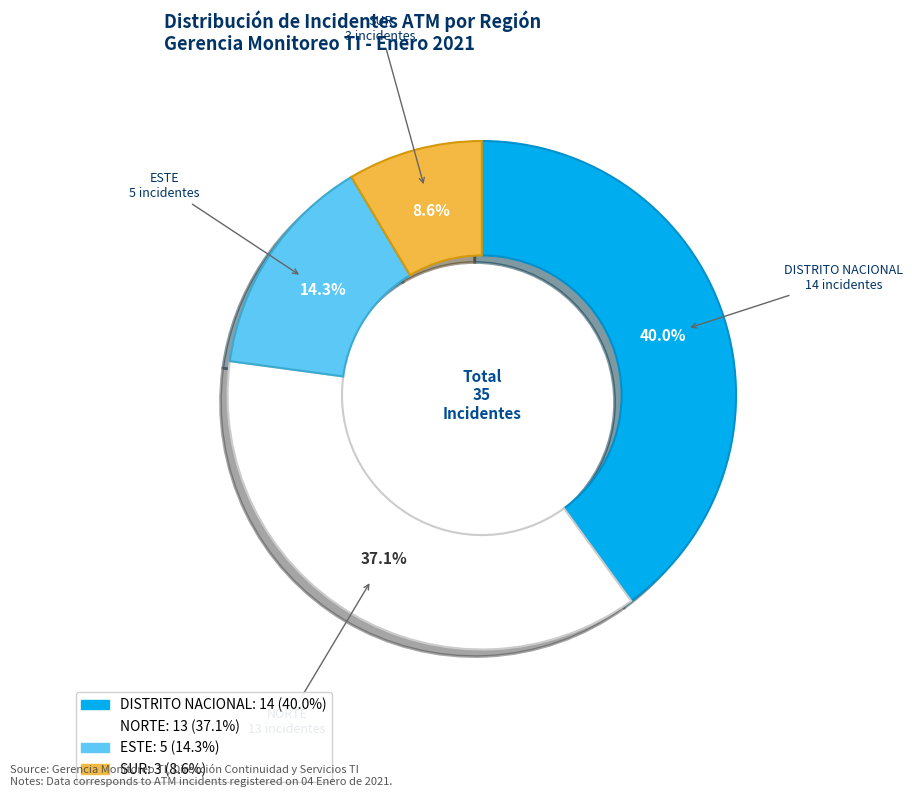

Does any single category account for the majority?

No